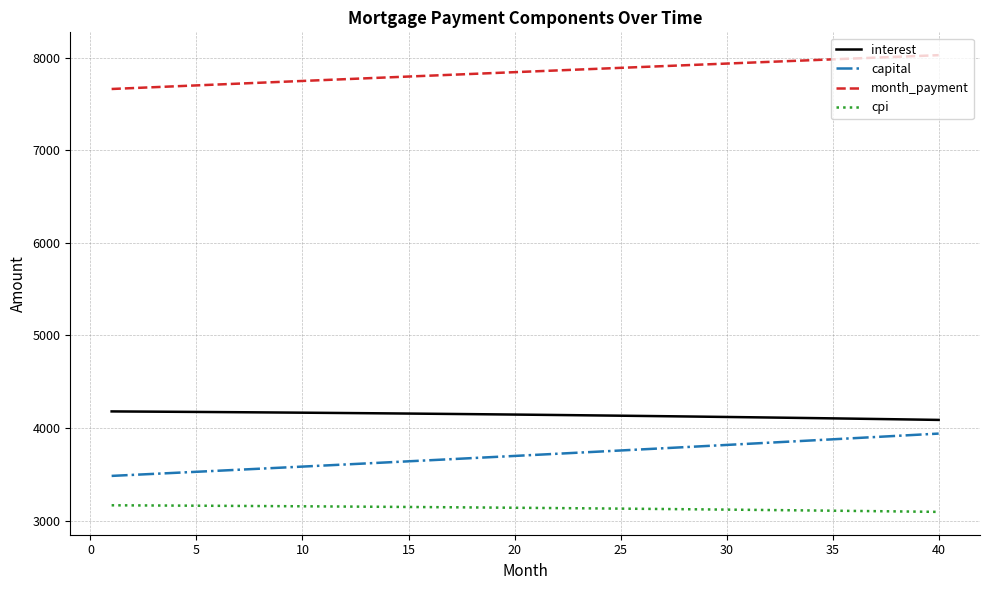

Which series has the largest total across all categories?

month_payment